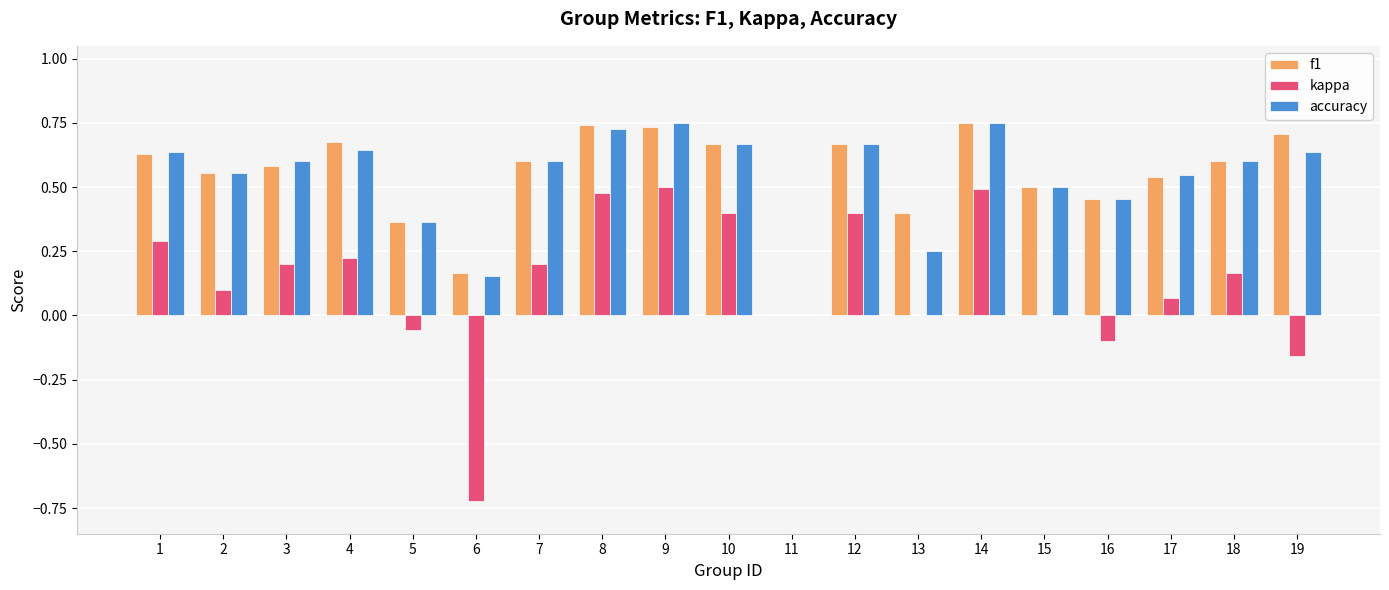

What is the sum of all kappa values?

2.5